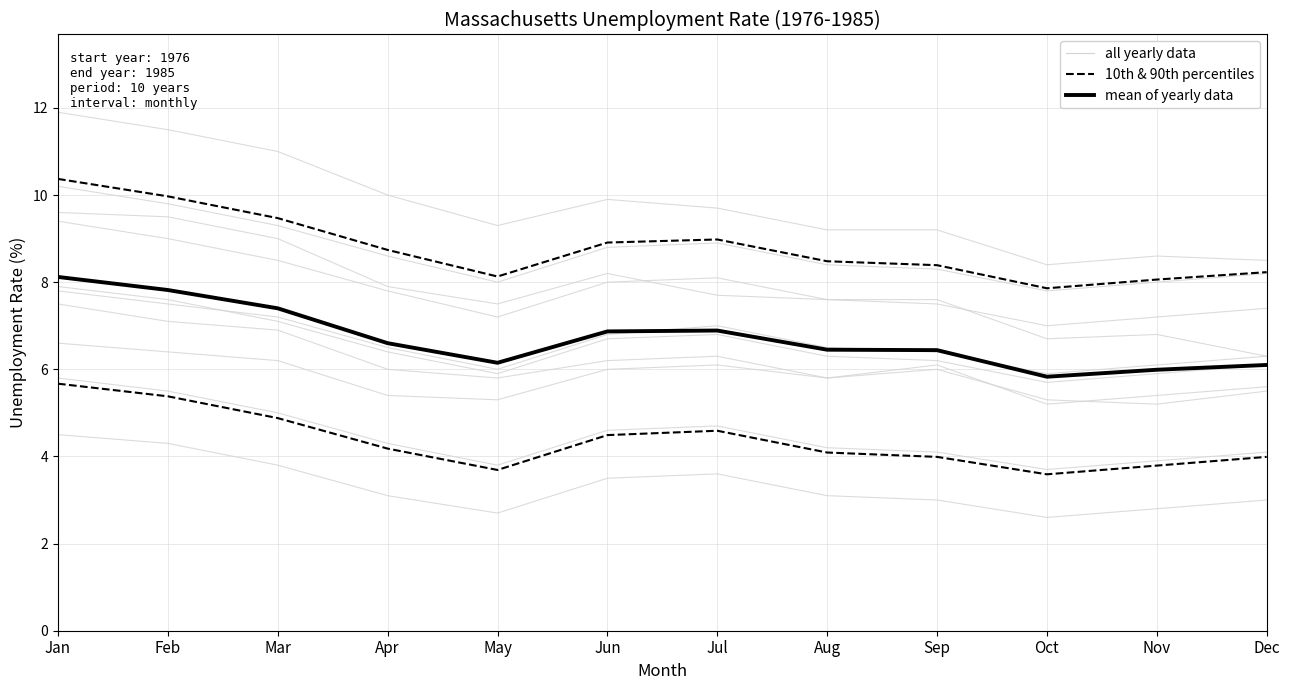

What is the minimum value for mean of yearly data?

5.8